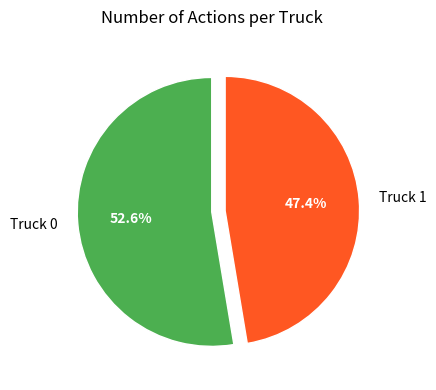

To the nearest percent, what is the difference between the largest and smallest slice percentages?

5%